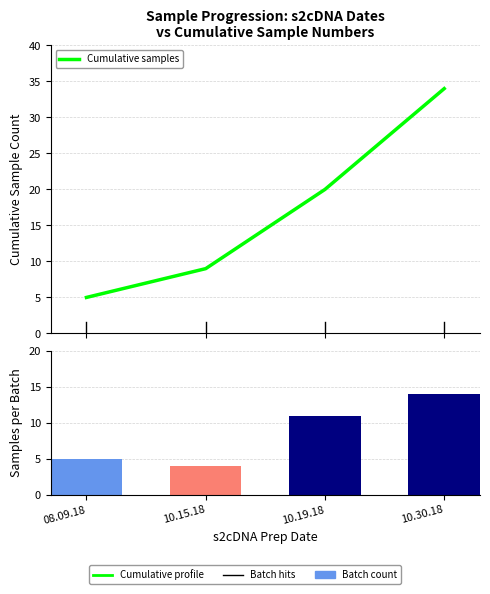

Rank the series at 08.09.18 from highest to lowest value.

Cumulative samples, Samples per batch